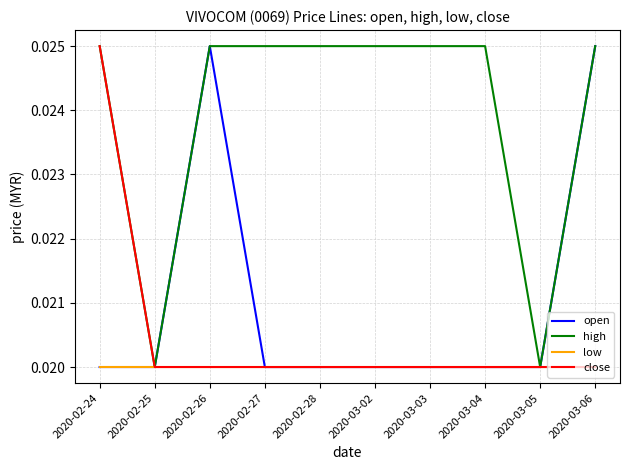

Between 2020-03-03 and 2020-03-05, which series saw the biggest shift?

high